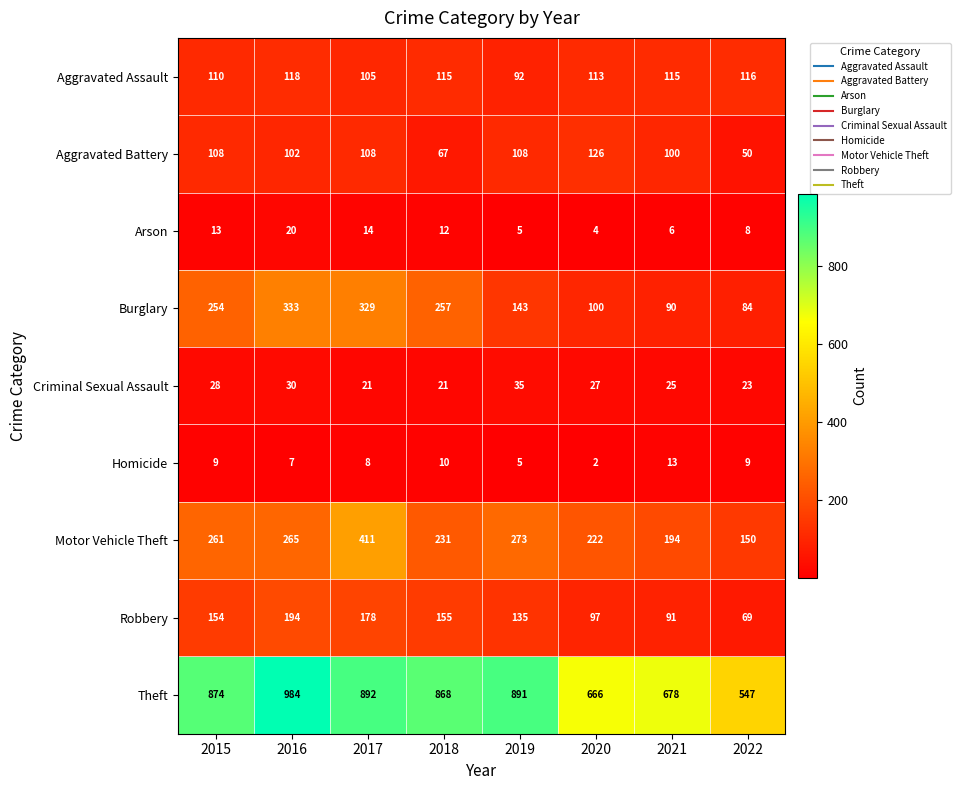

Which series changed the most between 2017 and 2020?

Burglary